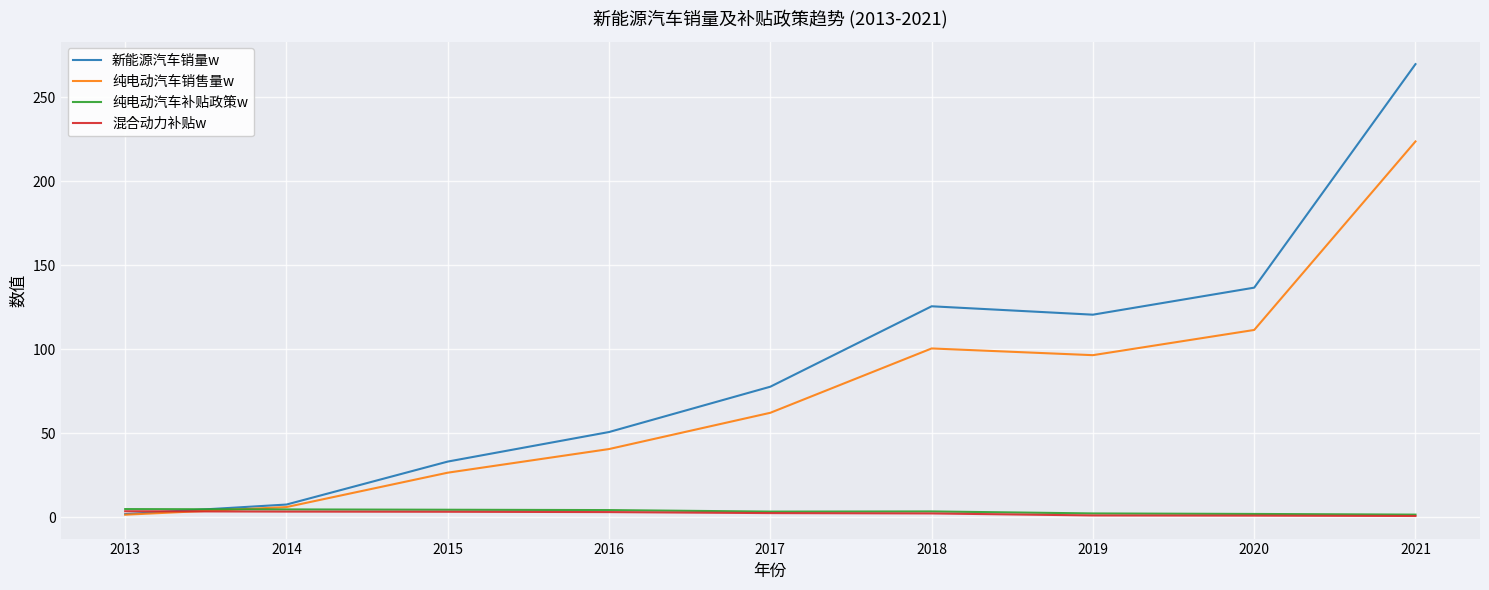

What is the total value across all series at 2019?

220.3